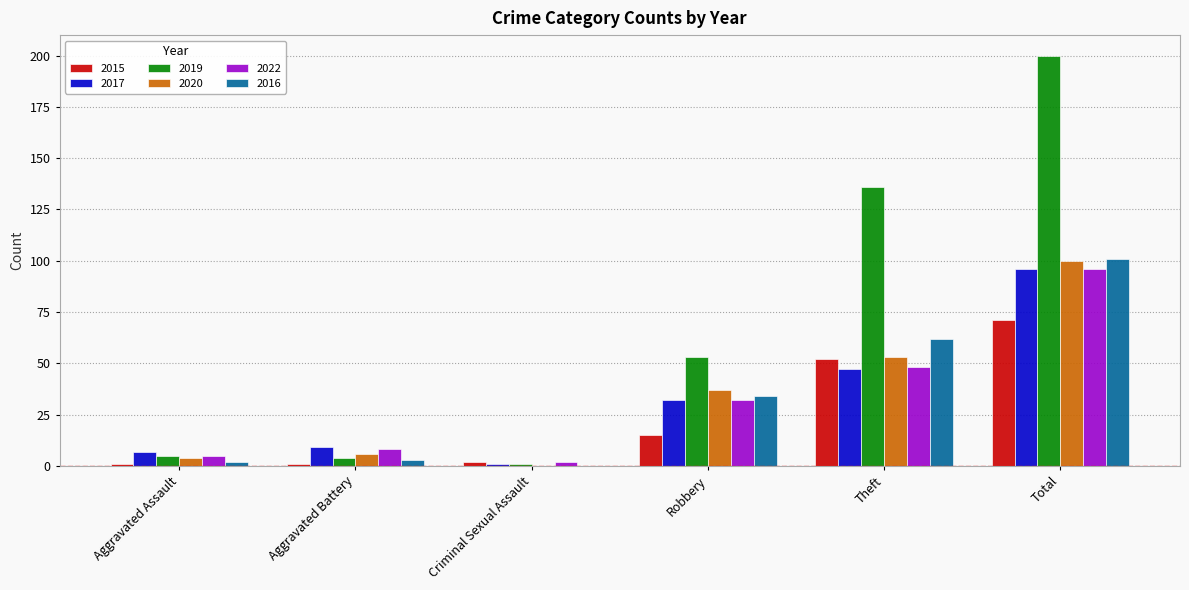

At which category is the sum across all series the highest?

Total